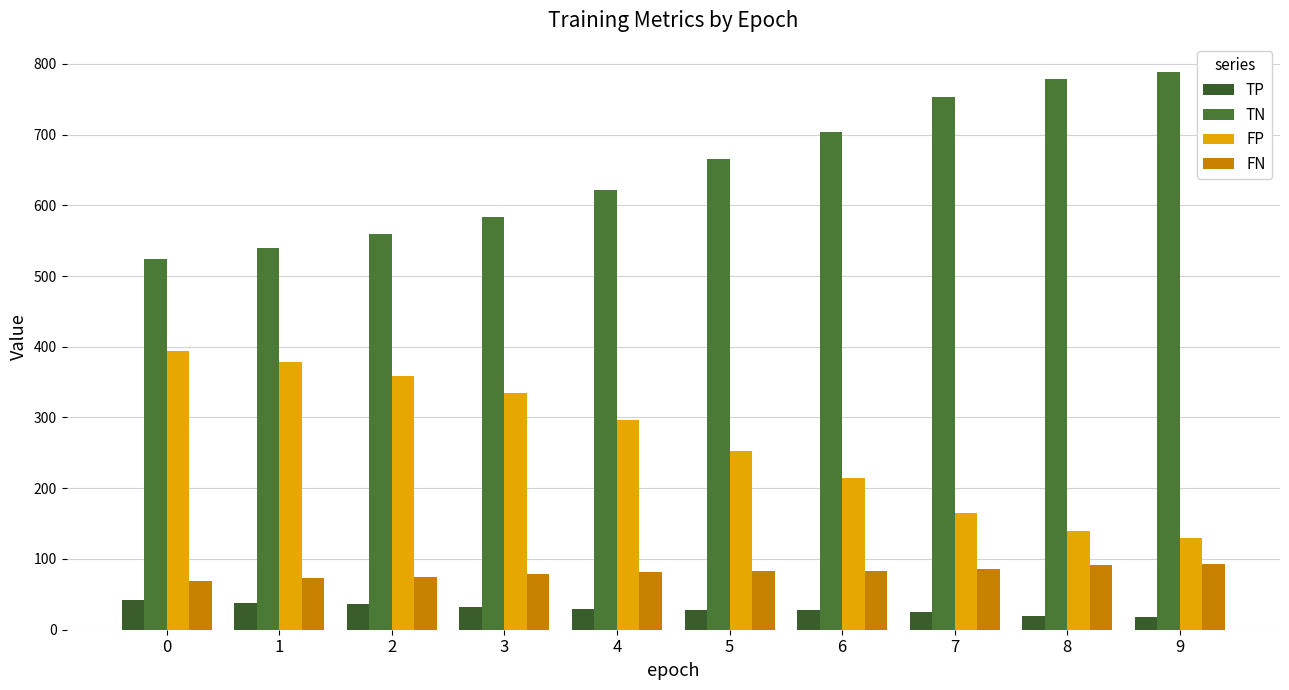

Reading left to right, extract all data points from this chart.

TP: 0=42	1=38	2=36	3=32	4=29	5=28	6=28	7=25	8=20	9=18
TN: 0=524	1=540	2=559	3=583	4=621	5=665	6=703	7=753	8=779	9=789
FP: 0=394	1=378	2=359	3=335	4=297	5=253	6=215	7=165	8=139	9=129
FN: 0=69	1=73	2=75	3=79	4=82	5=83	6=83	7=86	8=91	9=93